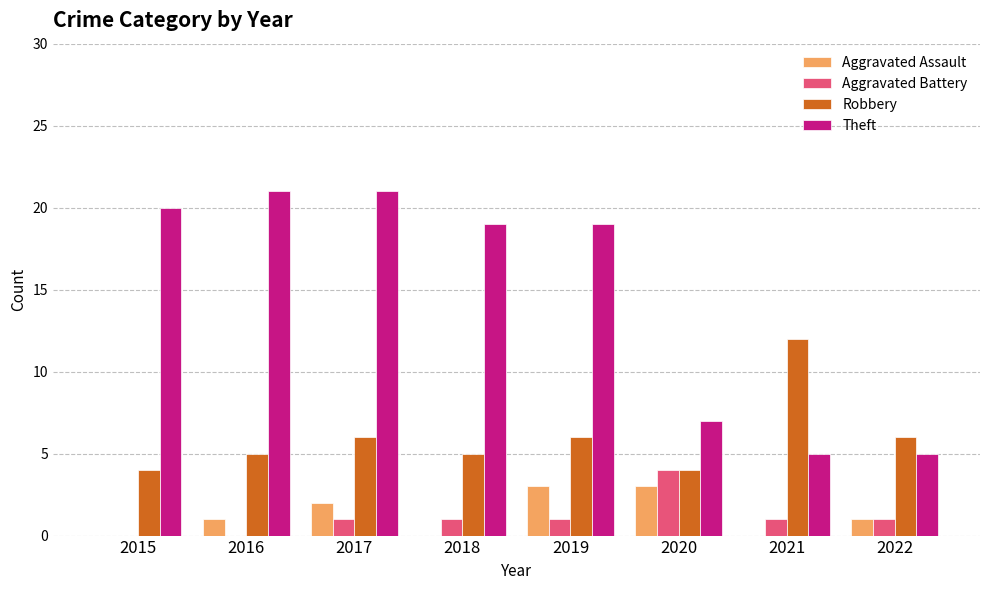

Which series changed the most between 2015 and 2022?

Theft